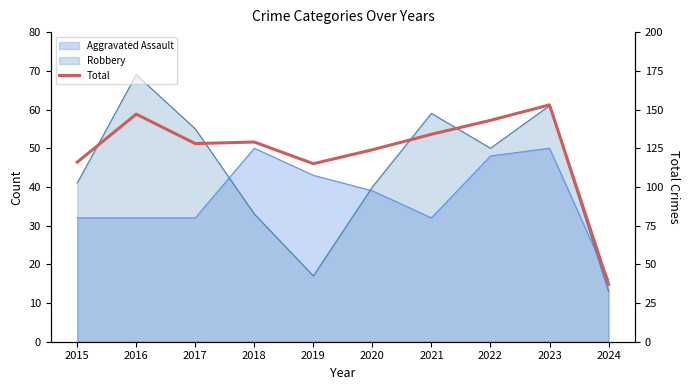

The chart shows a value of 124 at 2020. True or false?

True